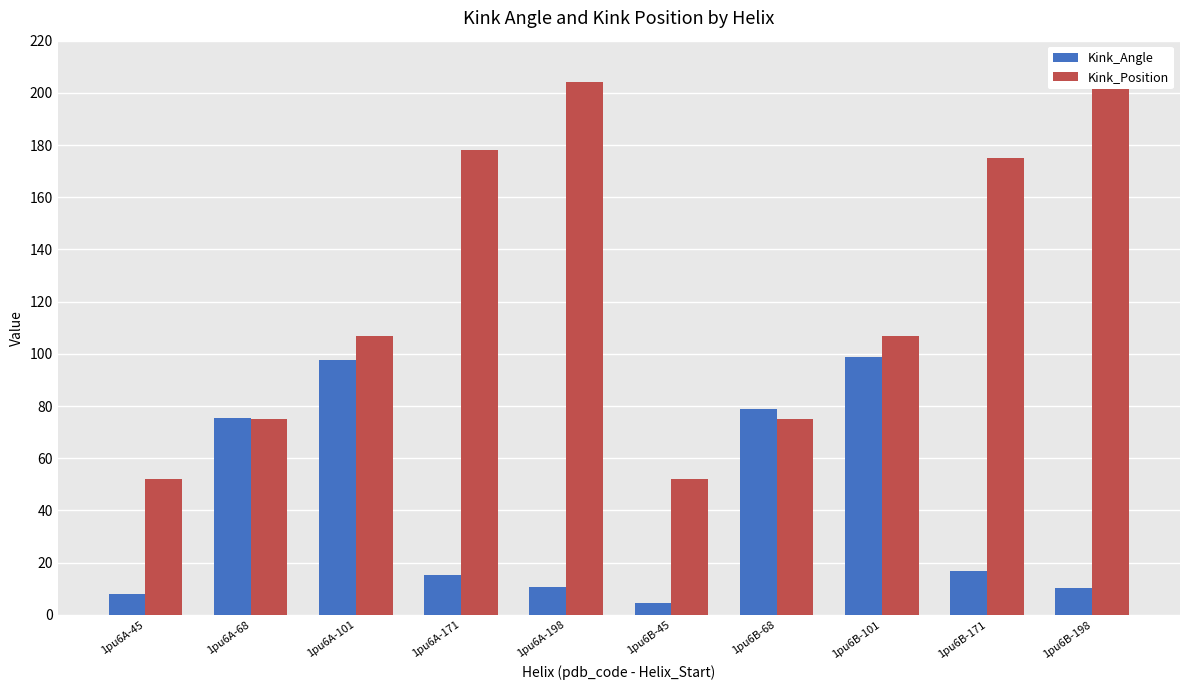

Reading left to right, transcribe all the data shown in this chart.

Kink_Angle: 8.0	75.5	97.5	15.1	10.5	4.7	78.7	98.8	16.9	10.4
Kink_Position: 52.0	75.0	107.0	178.0	204.0	52.0	75.0	107.0	175.0	204.0